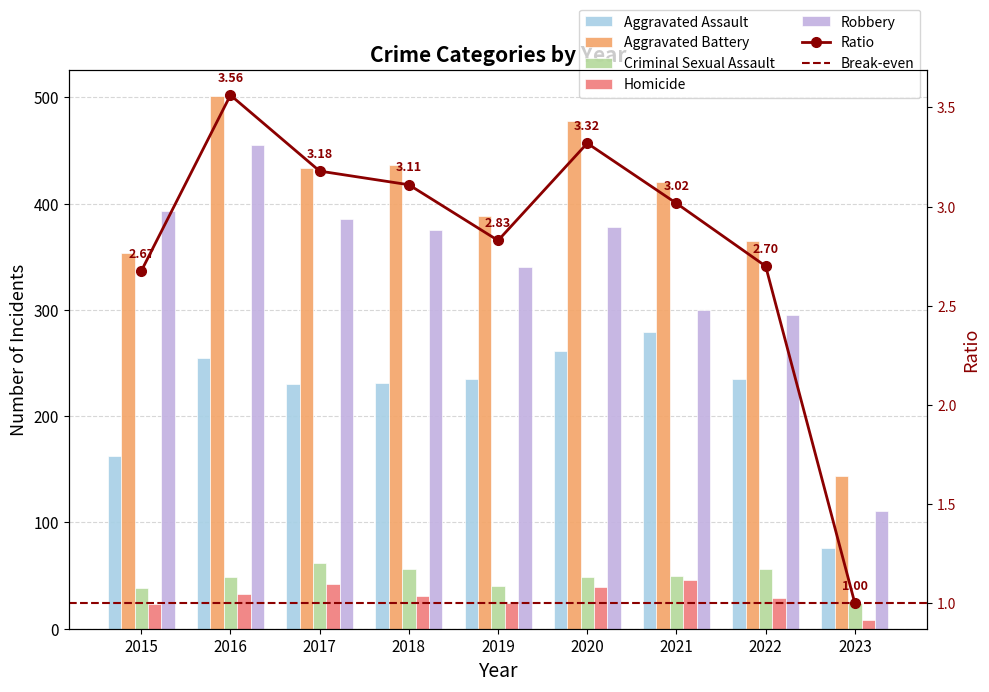

What is the difference between the maximum and minimum values in the Aggravated Battery series?

357